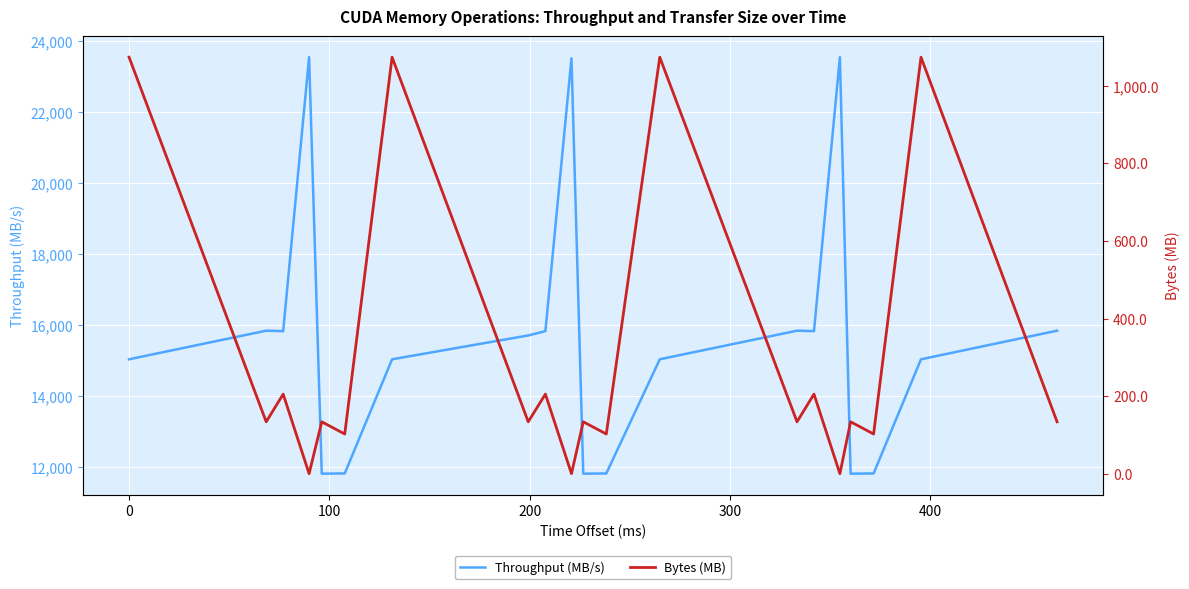

What is the minimum value for Throughput (MB/s)?

11811.2